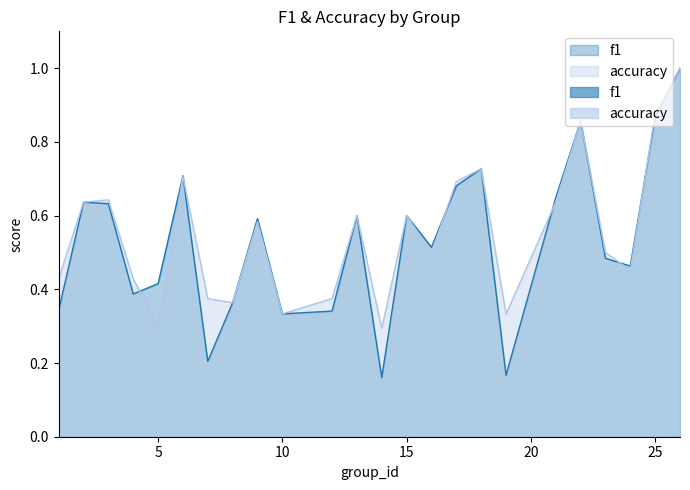

Reading right to left, extract all data points from this chart.

f1: 1.0	0.9	0.5	0.5	0.9	0.6	0.2	0.7	0.7	0.5	0.6	0.2	0.6	0.3	0.3	0.6	0.4	0.2	0.7	0.4	0.4	0.6	0.6	0.3
accuracy: 1.0	0.9	0.5	0.5	0.9	0.6	0.3	0.7	0.7	0.5	0.6	0.3	0.6	0.4	0.3	0.6	0.4	0.4	0.7	0.3	0.4	0.6	0.6	0.4